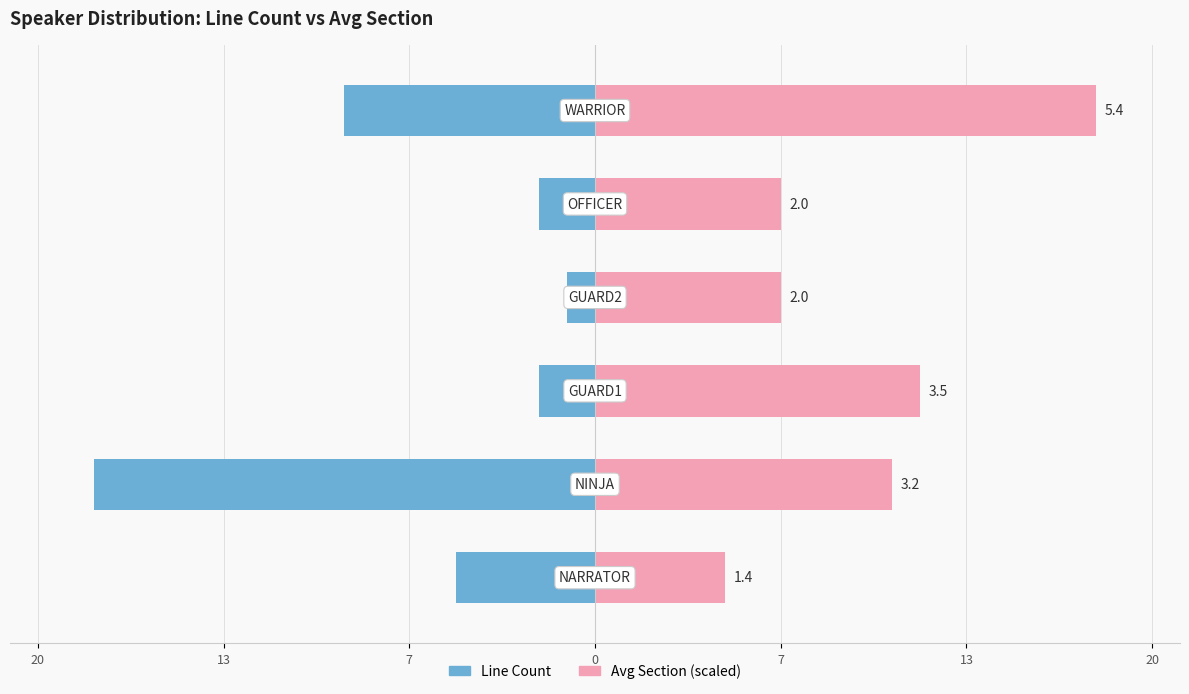

At how many categories does at least one series exceed 0?

6